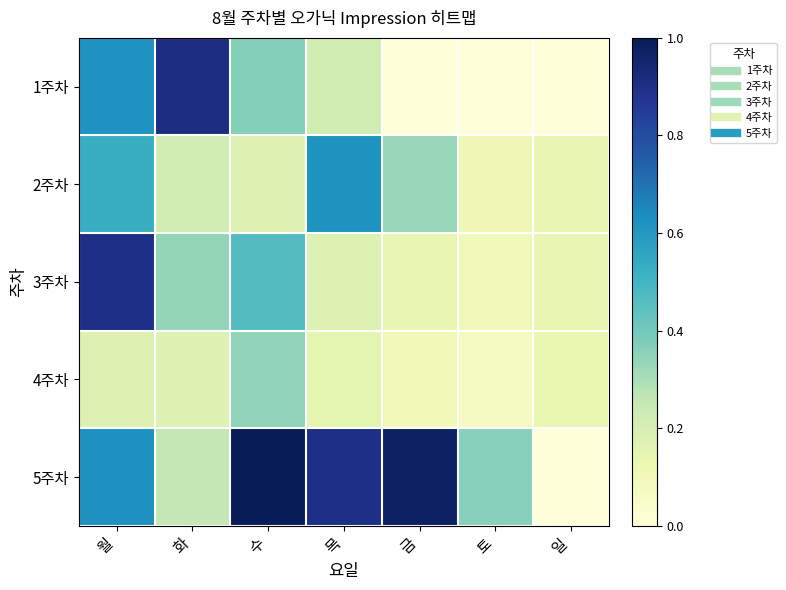

Which has a higher value, 목 or 토?

목